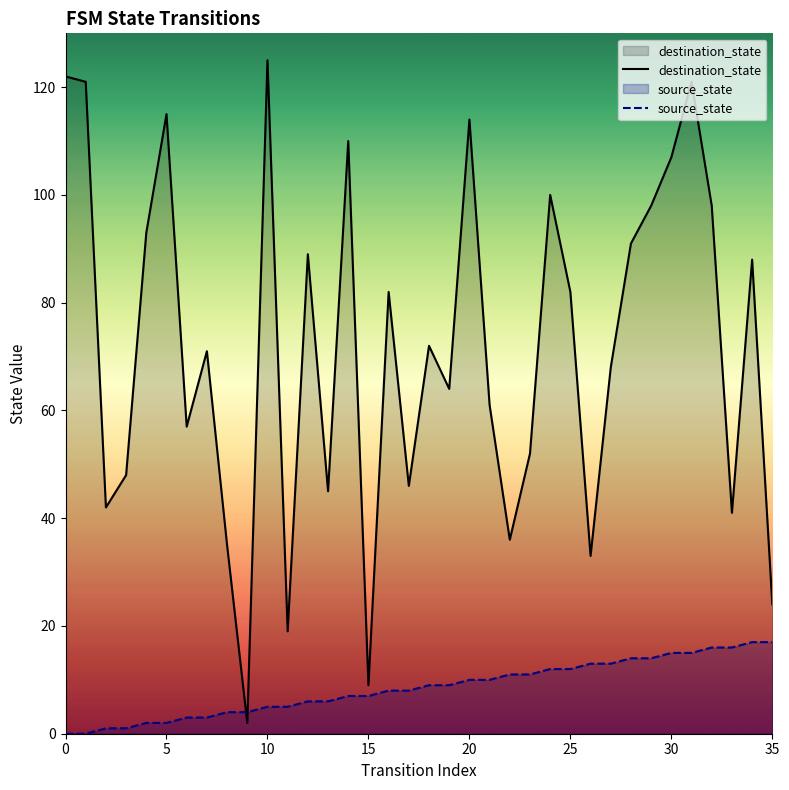

True or false: source_state has more than 0 interior local peaks.

False